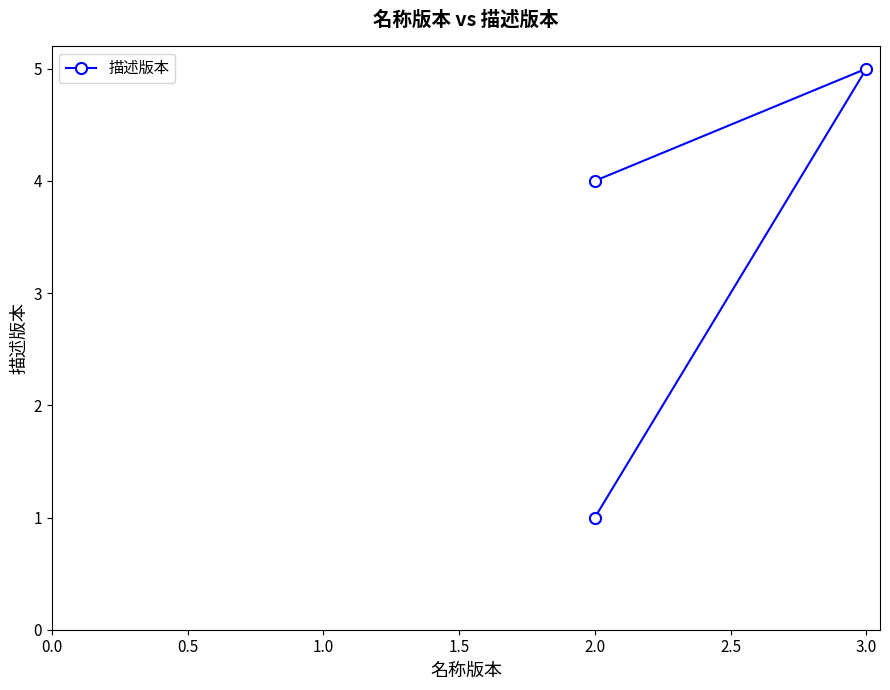

What is the smallest value displayed?

1